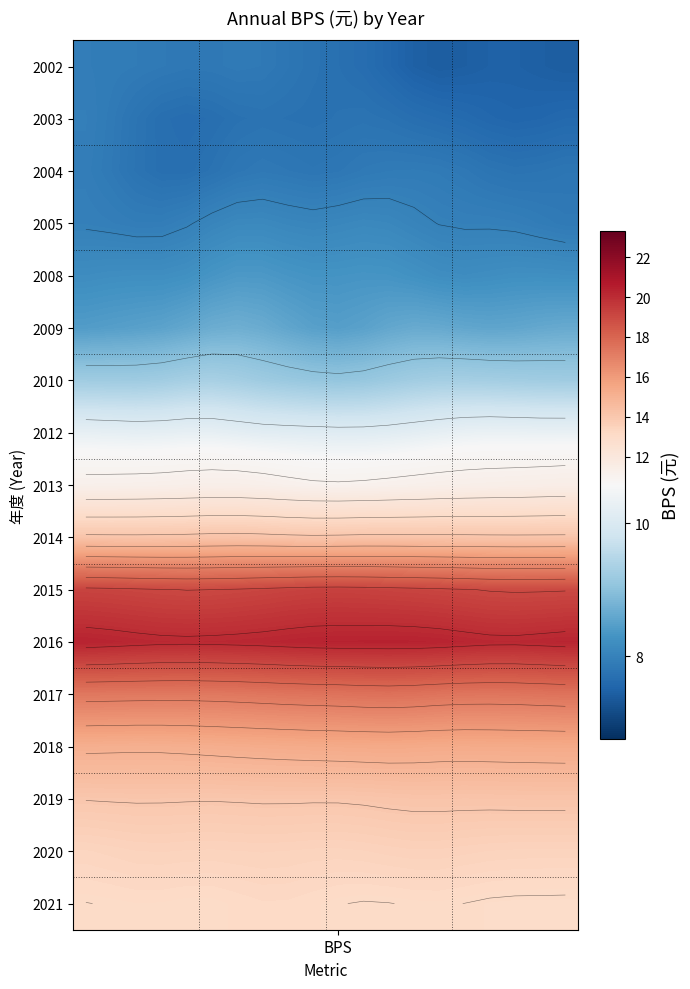

How many distinct data groups are displayed?

17